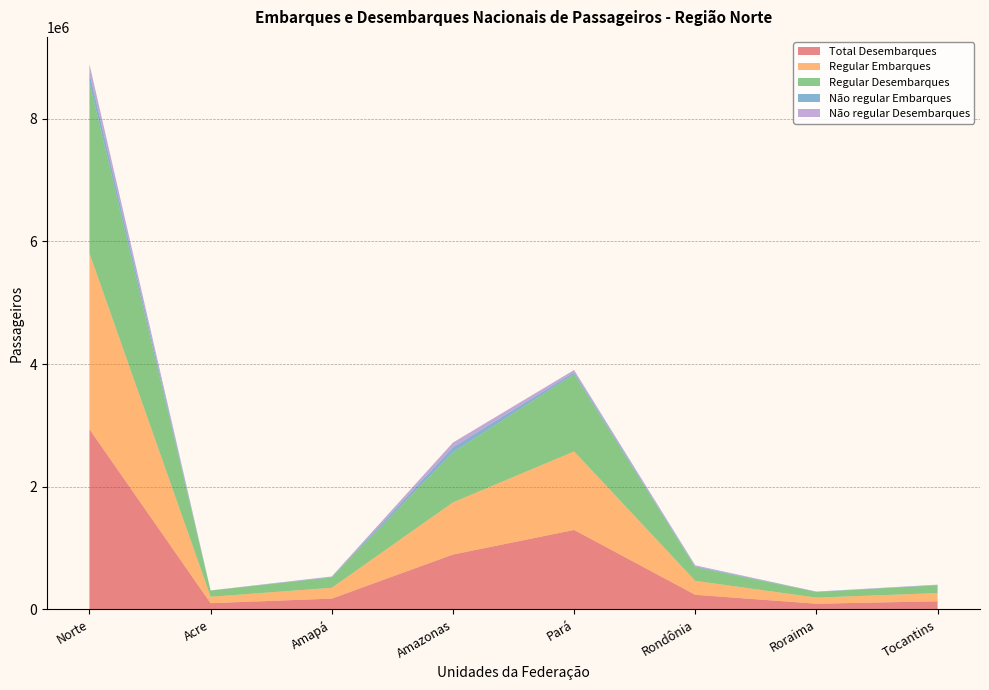

Reading right to left, transcribe all the data shown in this chart.

Total Desembarques: 133384	93793	239207	1296557	895671	177044	102725	2938381
Regular Embarques: 133328	99086	227060	1279481	849060	175907	103767	2867689
Regular Desembarques: 127687	92835	222270	1260261	817614	169661	101523	2791851
Não regular Embarques: 4874	4921	13759	31608	80176	8434	1577	145349
Não regular Desembarques: 5697	958	16937	36296	78057	7383	1202	146530